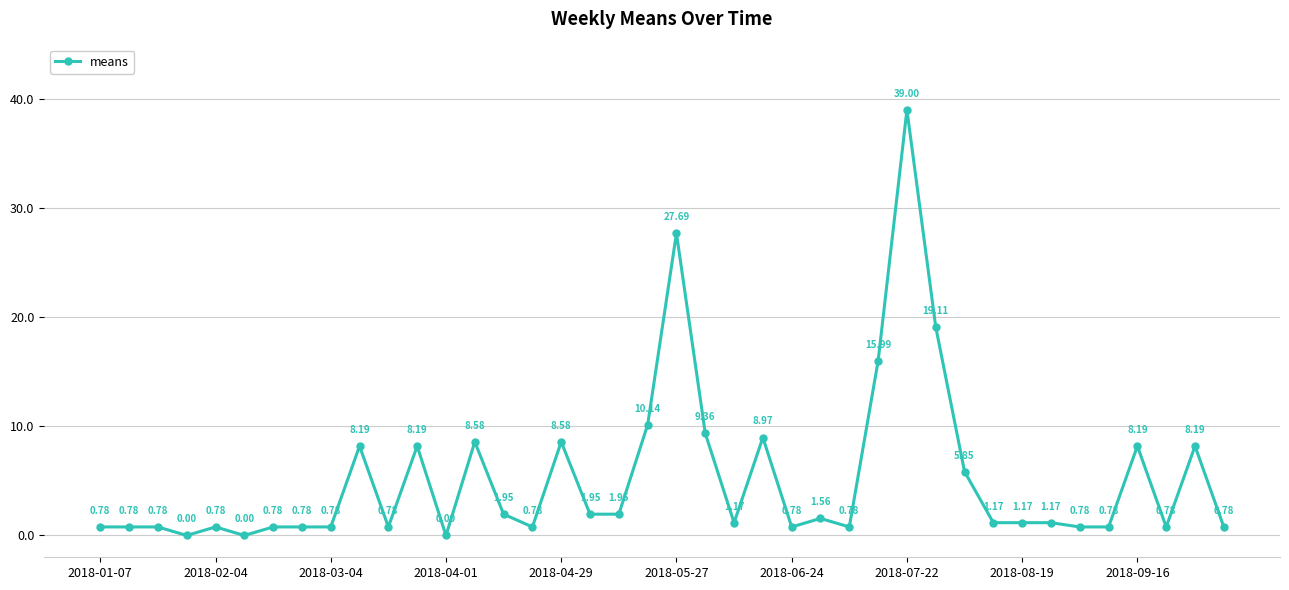

True or false: the data has more than 0 interior local peaks.

True